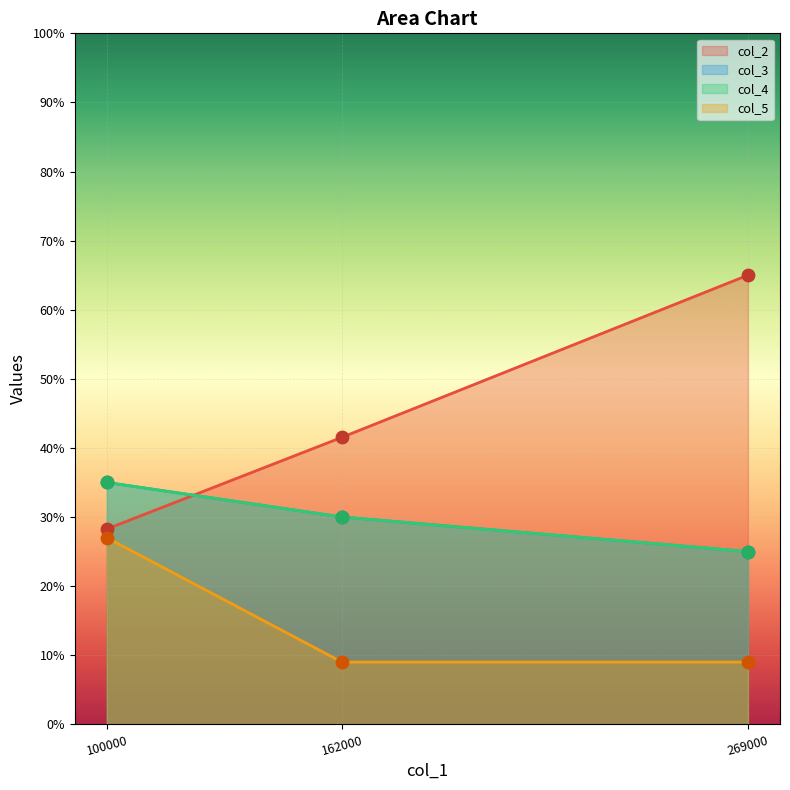

What is the total value across all series at 100000?

125.3